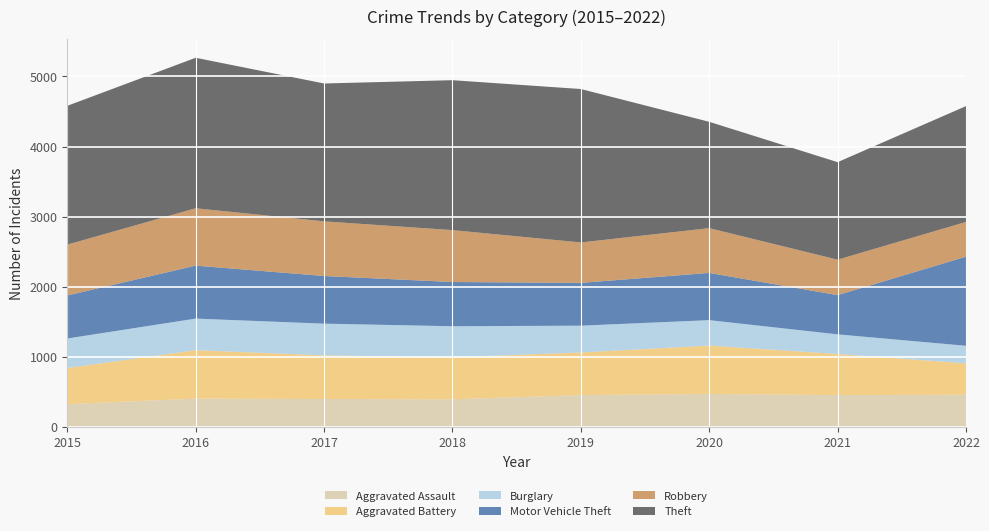

Reading right to left, transcribe all the data shown in this chart.

Aggravated Assault: 457	452	468	452	392	396	402	323
Aggravated Battery: 448	587	691	608	600	623	691	515
Burglary: 251	280	363	383	443	453	451	422
Motor Vehicle Theft: 1272	560	674	611	631	680	756	614
Robbery: 496	506	639	577	741	780	819	726
Theft: 1653	1392	1518	2190	2140	1968	2148	1981